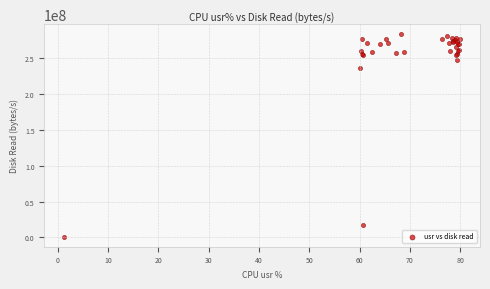

What Y value in the scatter plot is closest to 142185716?

236101632.0